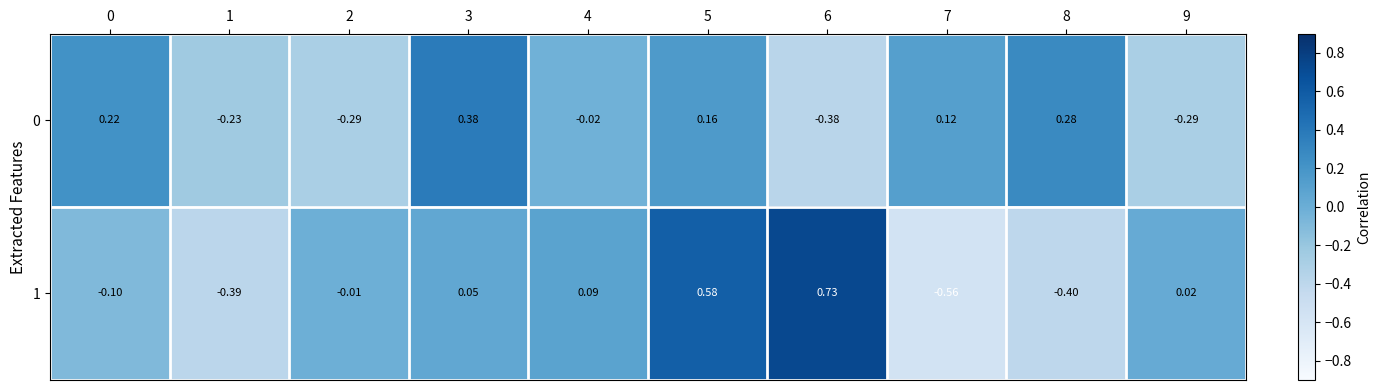

At how many categories does at least one series exceed 0?

8